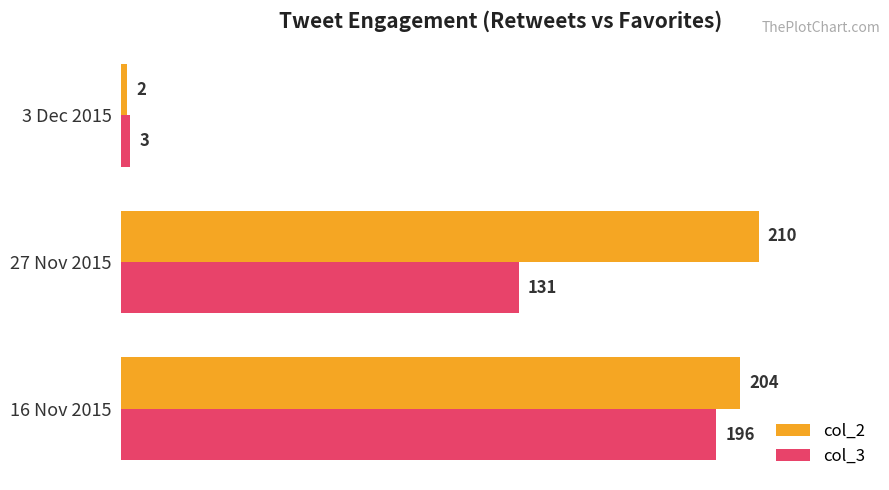

How many categories are shown in the chart?

3